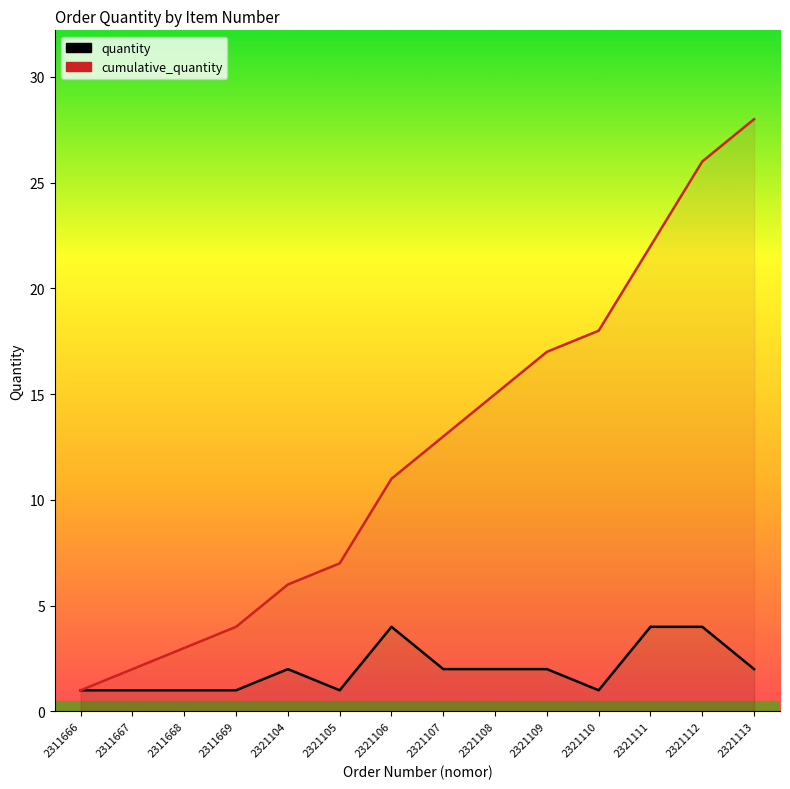

At 2321107, list the series in order from smallest to largest.

quantity, cumulative_quantity